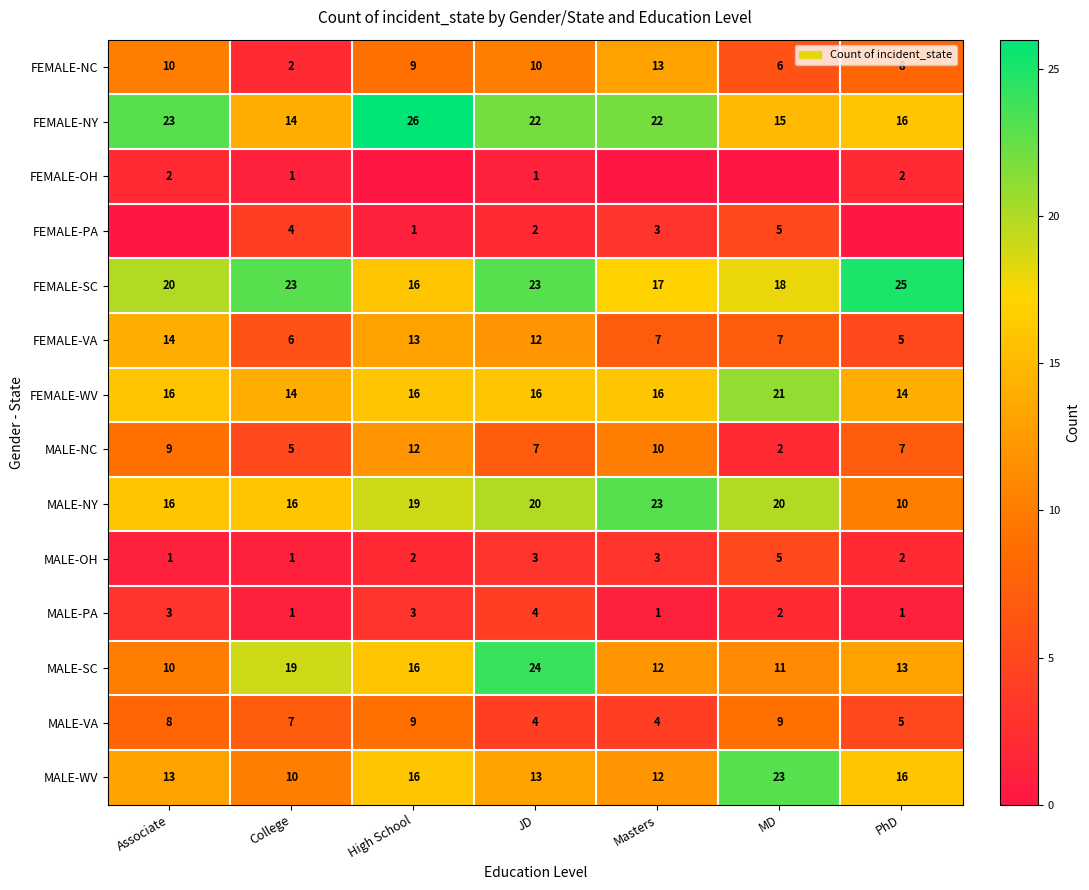

Count the number of data series in this chart.

14